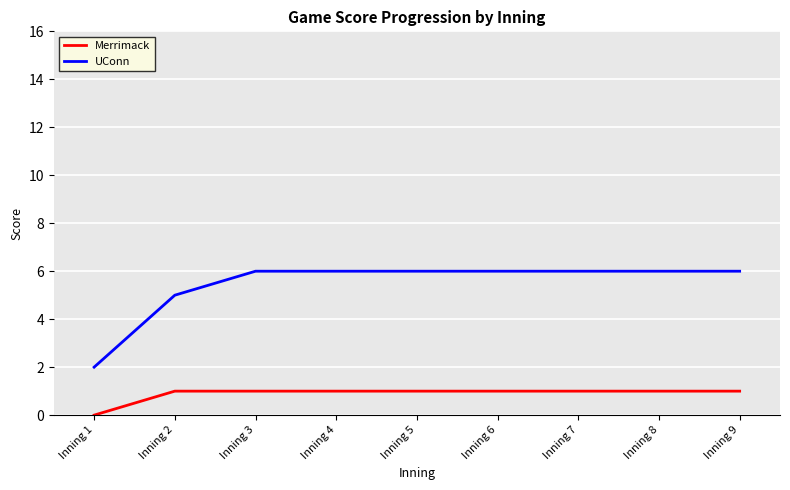

What are all the series names shown in the legend?

Merrimack, UConn